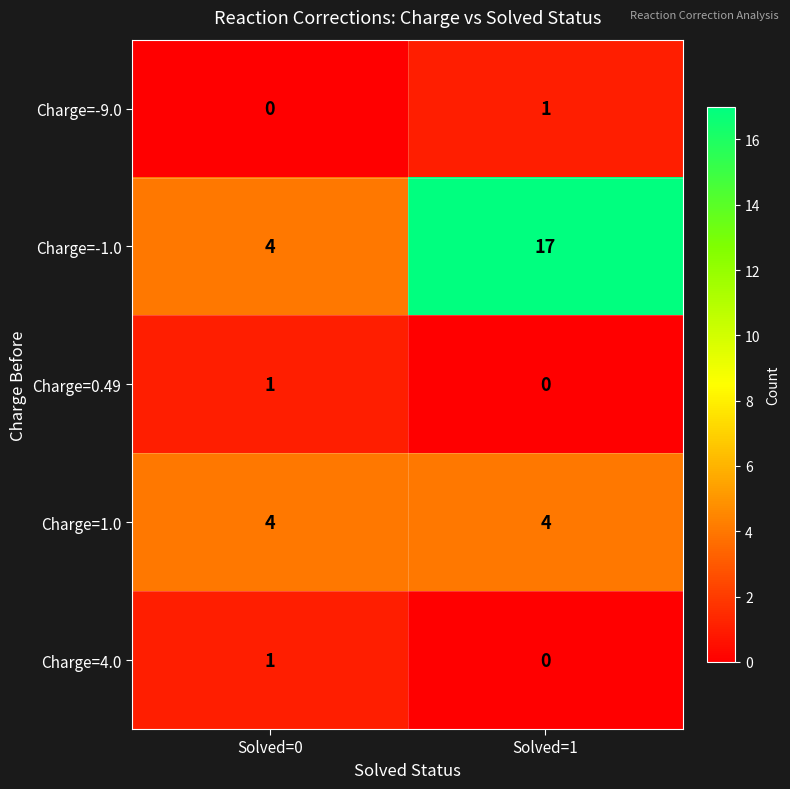

Reading right to left, what are all the values shown in this chart?

Charge=-9.0: Solved=1=1	Solved=0=0
Charge=-1.0: Solved=1=17	Solved=0=4
Charge=0.49: Solved=1=0	Solved=0=1
Charge=1.0: Solved=1=4	Solved=0=4
Charge=4.0: Solved=1=0	Solved=0=1